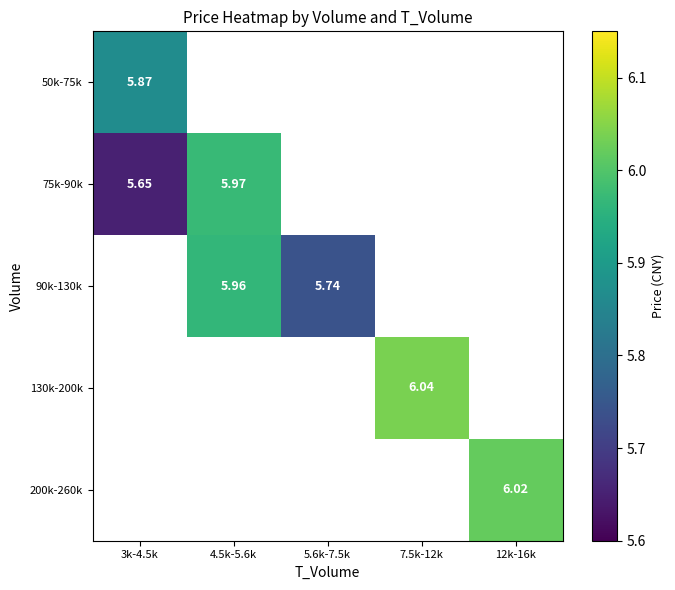

Between 12k-16k and 7.5k-12k, which is larger?

7.5k-12k